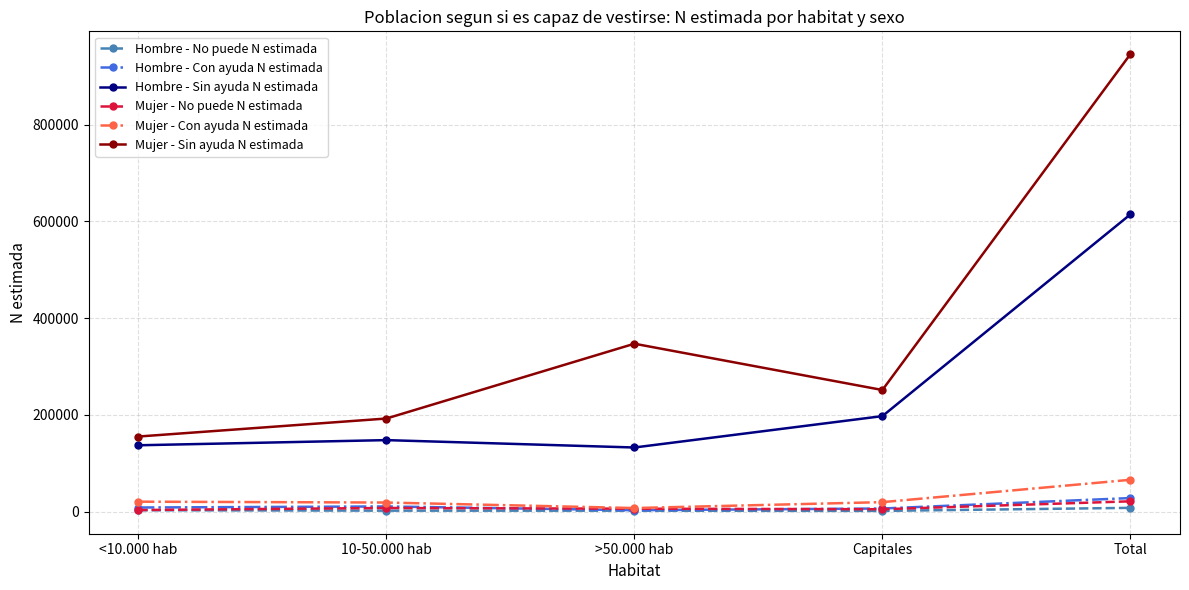

At which label does Hombre - Con ayuda N estimada reach its peak?

Total